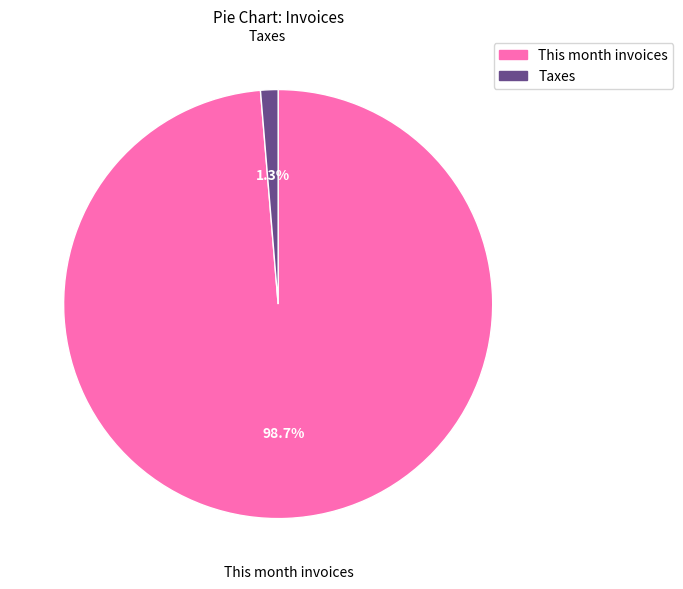

To the nearest percent, what is the average slice percentage?

50%